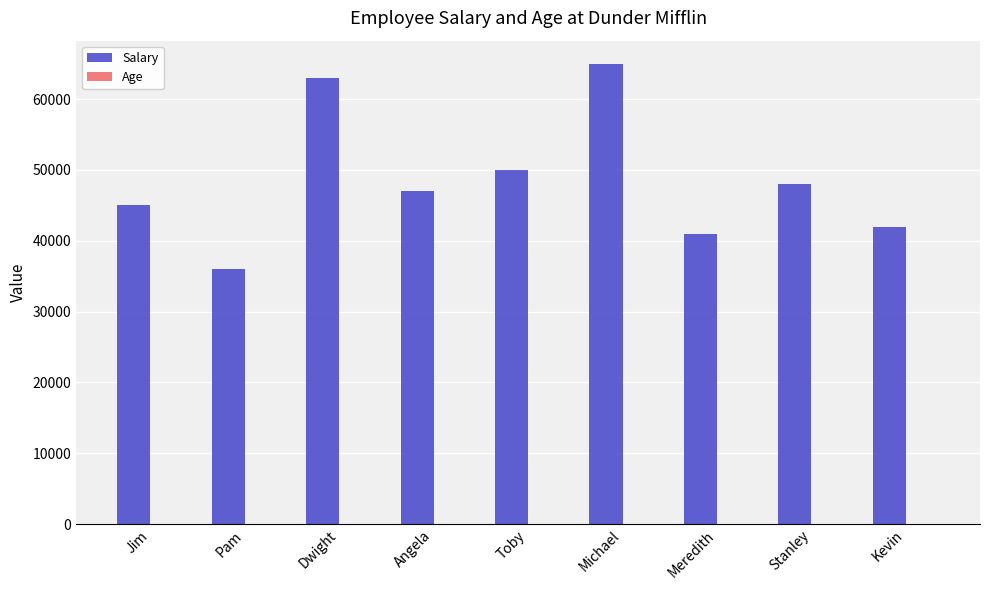

Which series has the largest total across all categories?

Salary